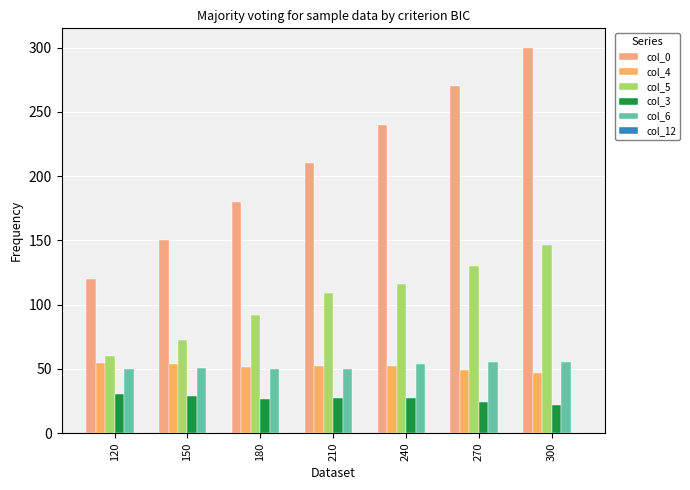

What is the value of the col_0 bar at the 2nd from the left?

150.0